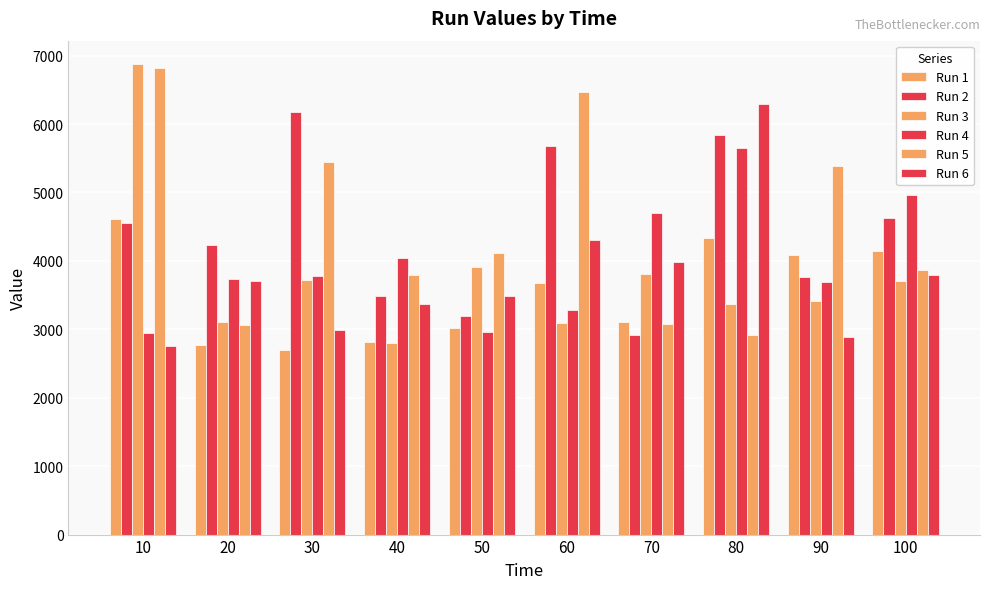

Which series has the widest spread of values?

Run 3